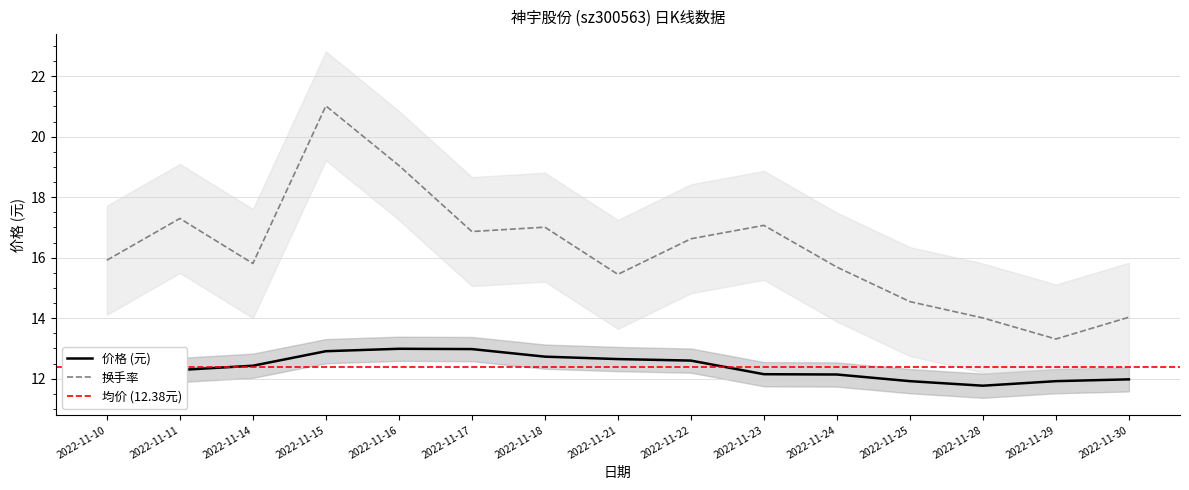

Does the chart have visible grid lines?

Yes